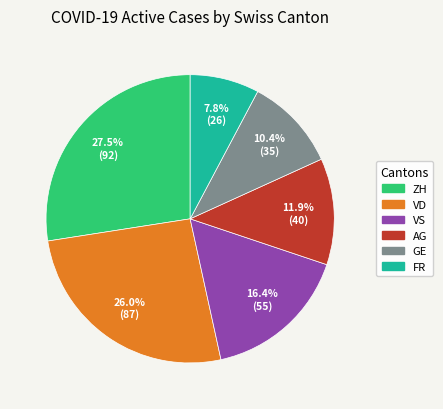

Between ZH and VS, which is larger?

ZH